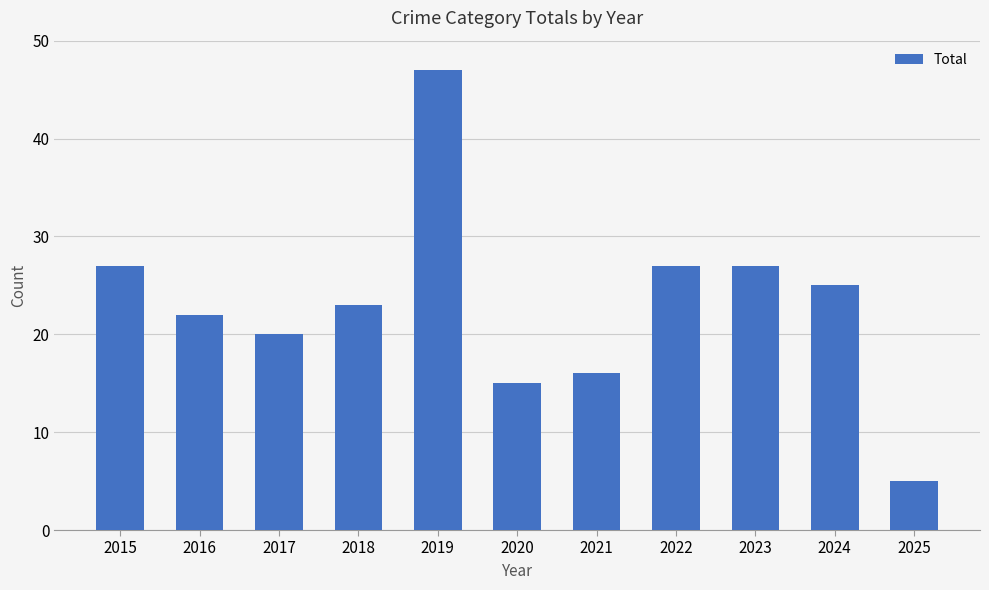

What is the average value?

23